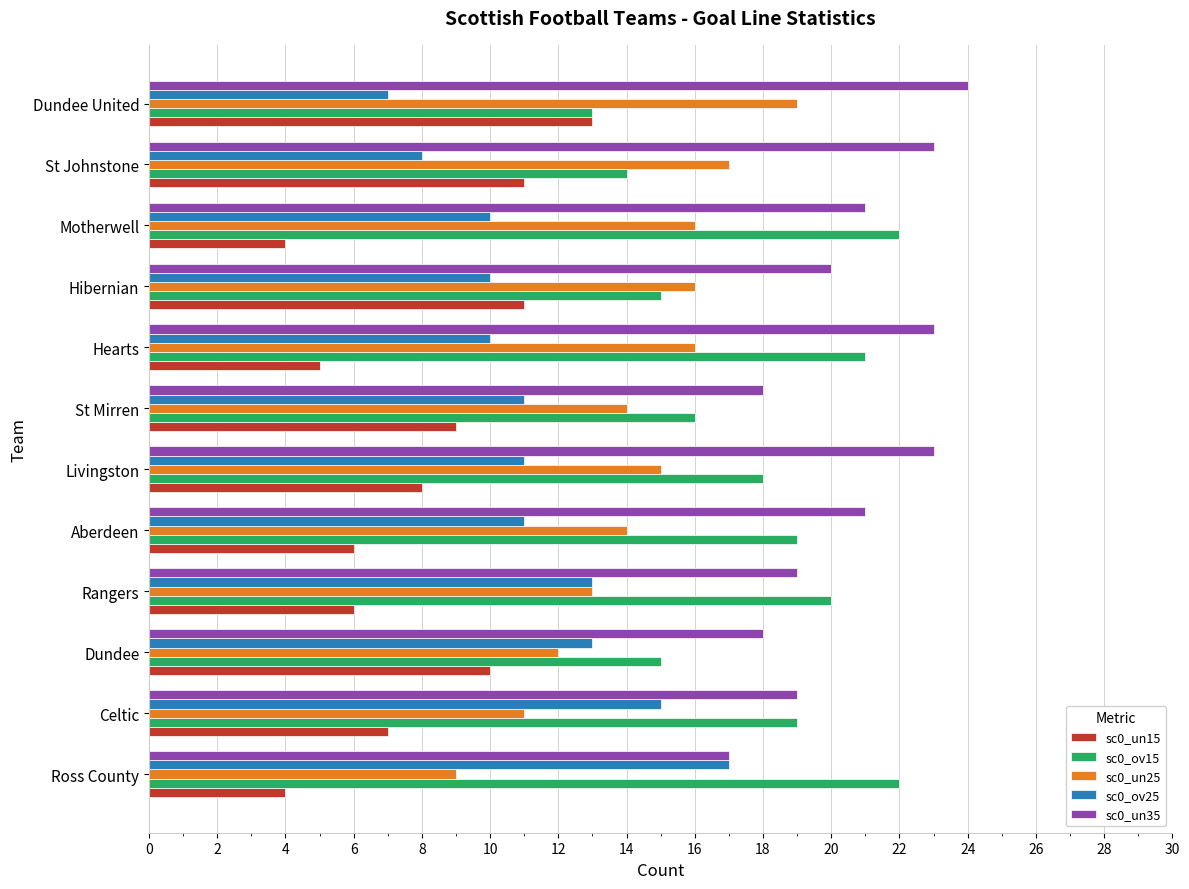

The sc0_un35 series shows 18 at St Mirren. True or false?

True